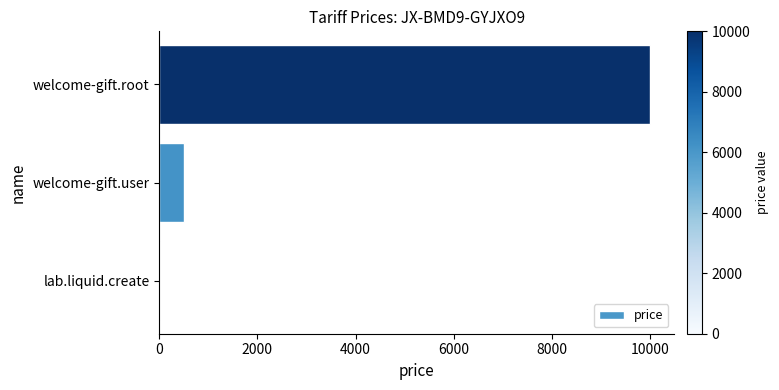

Which category has the highest value across all series?

welcome-gift.root